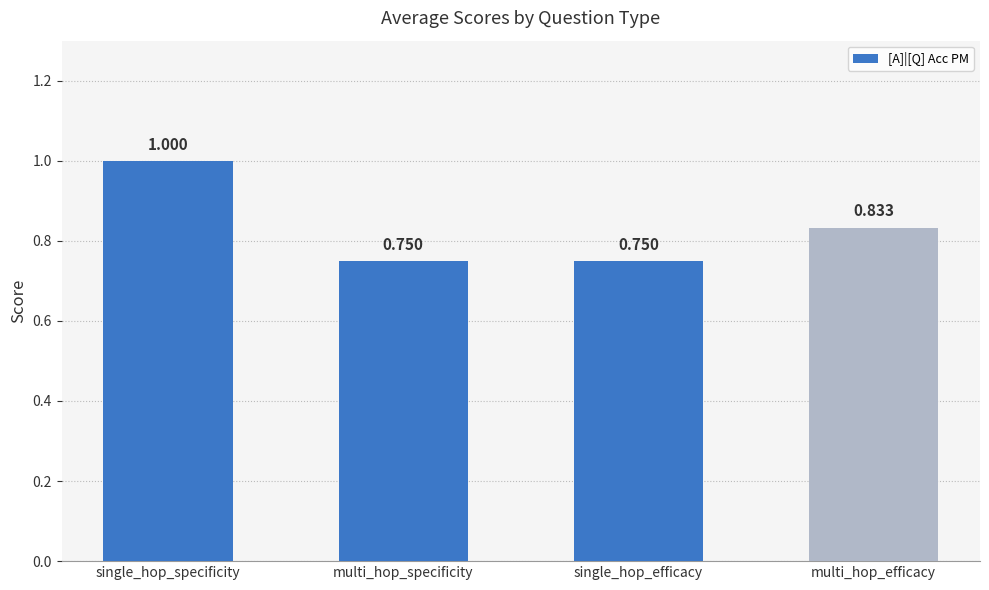

What is the label of the 2nd bar from the left?

multi_hop_specificity